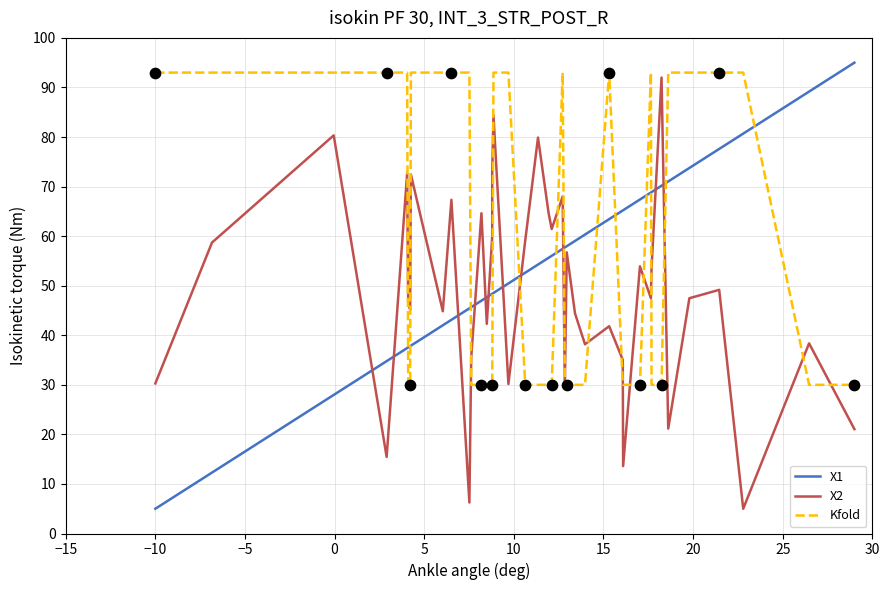

Which series has the largest total across all categories?

Kfold